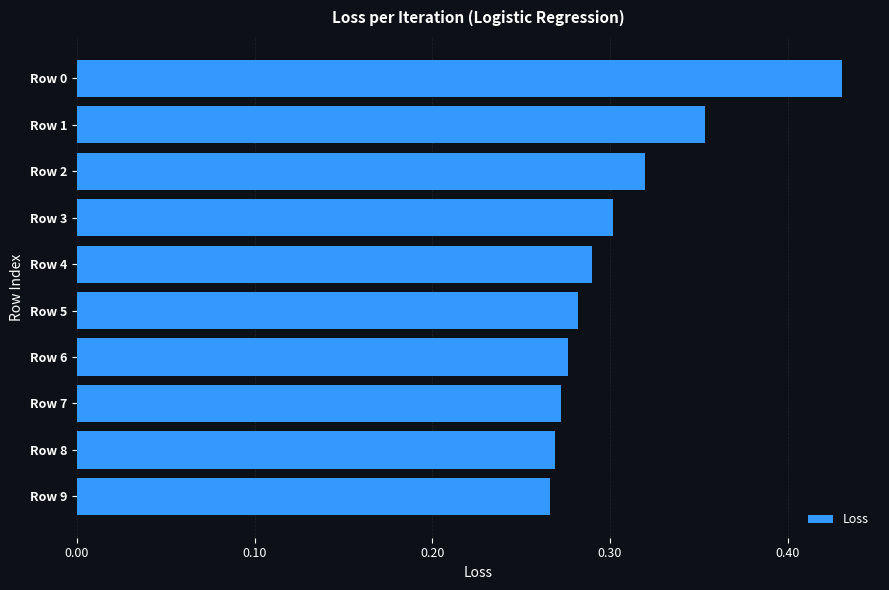

True or false: the data shows 0.3 at Row 3.

True